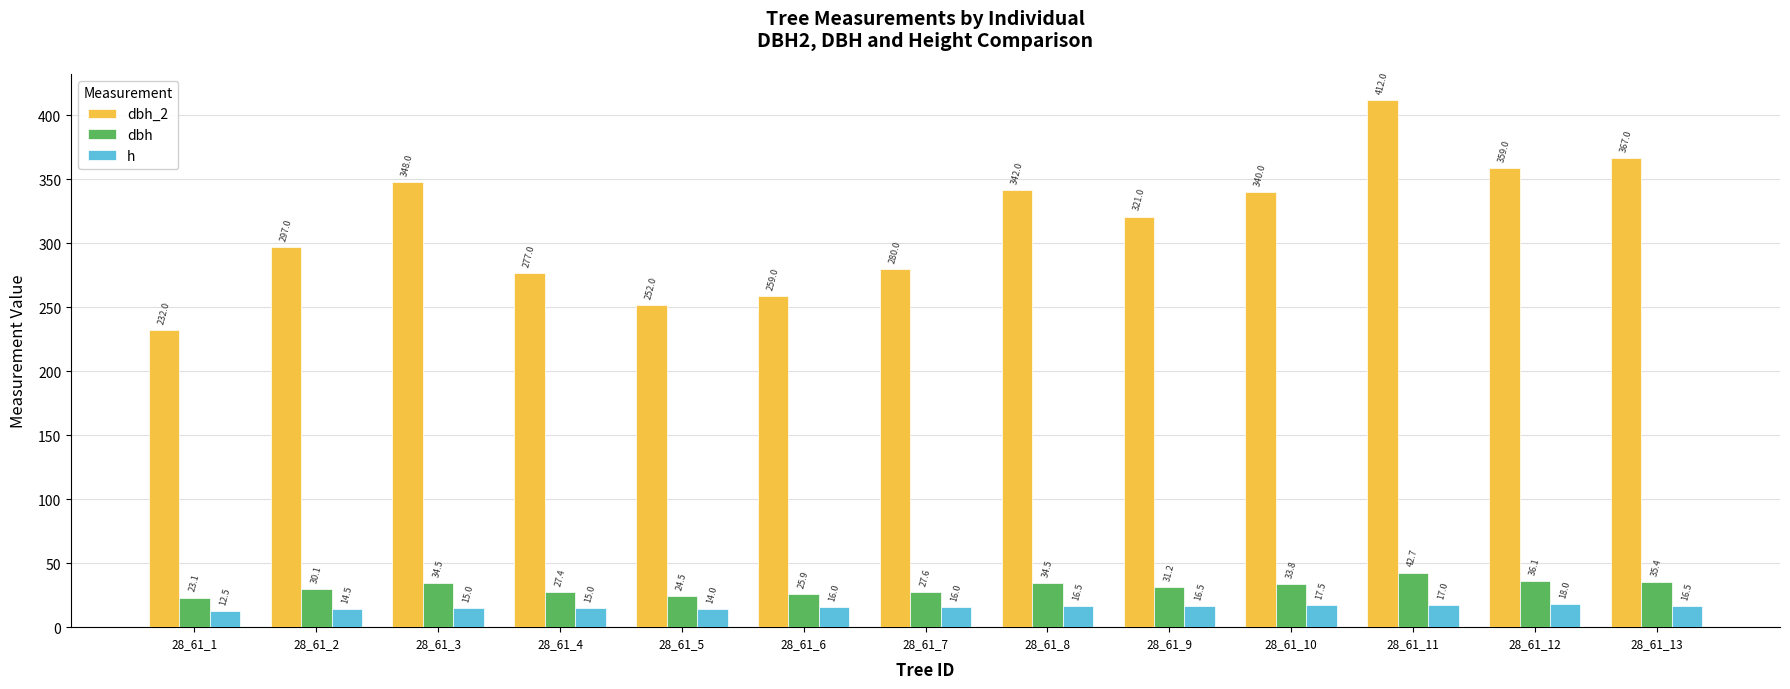

Rank the series by their maximum value, from highest to lowest.

dbh_2, dbh, h